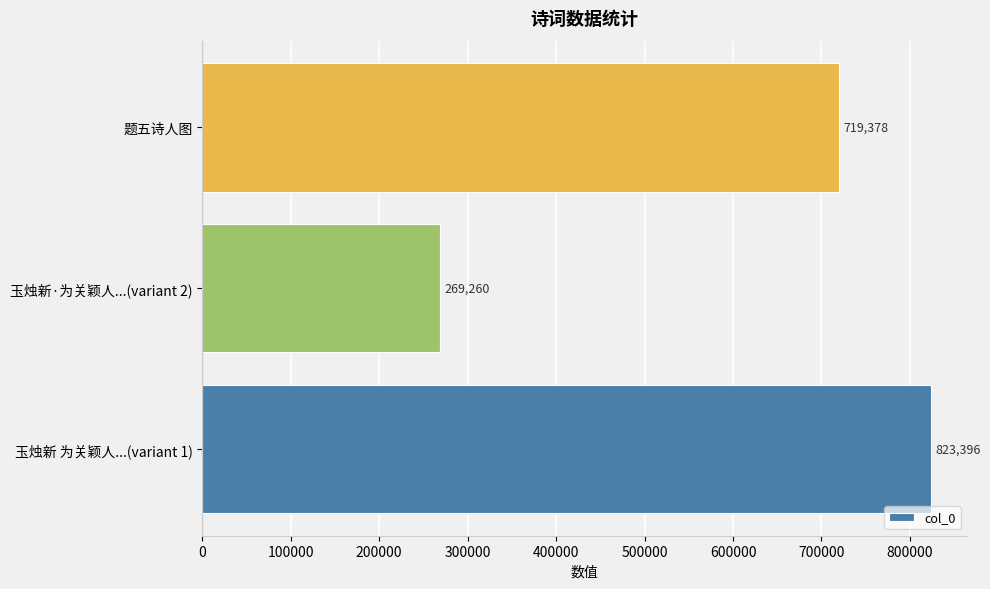

What is the change in value from 玉烛新 为关颖人...(variant 1) to 题五诗人图?

-104018